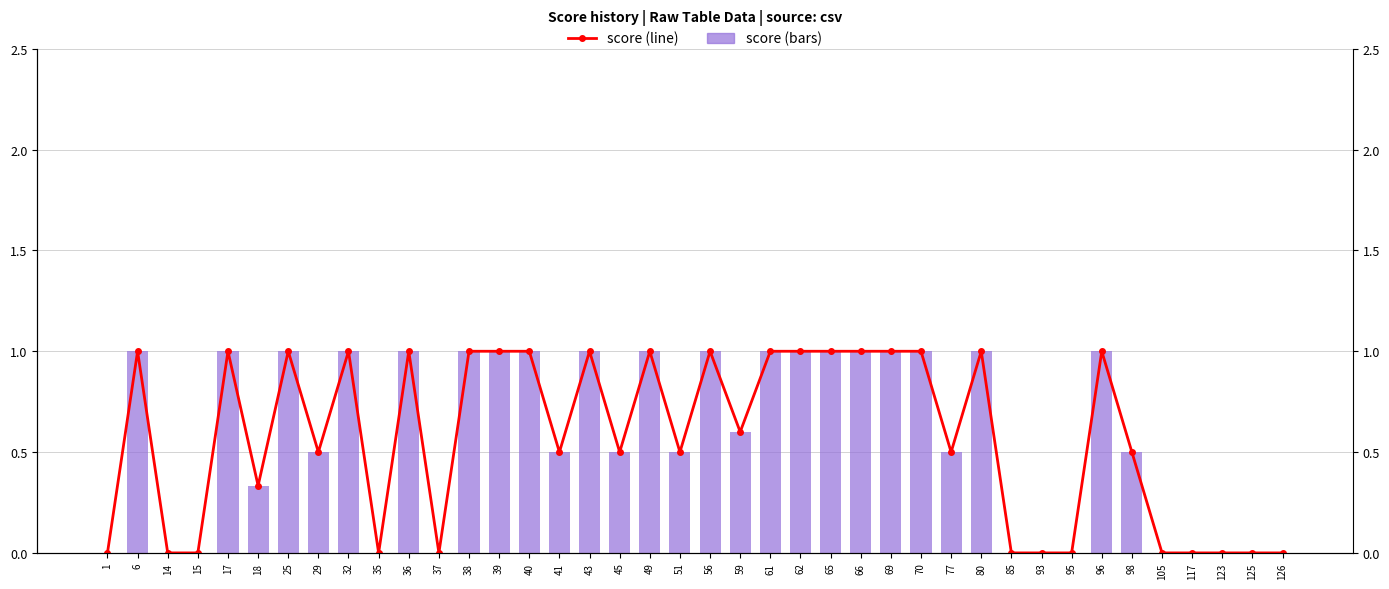

Between 80 and 45, which is larger?

80